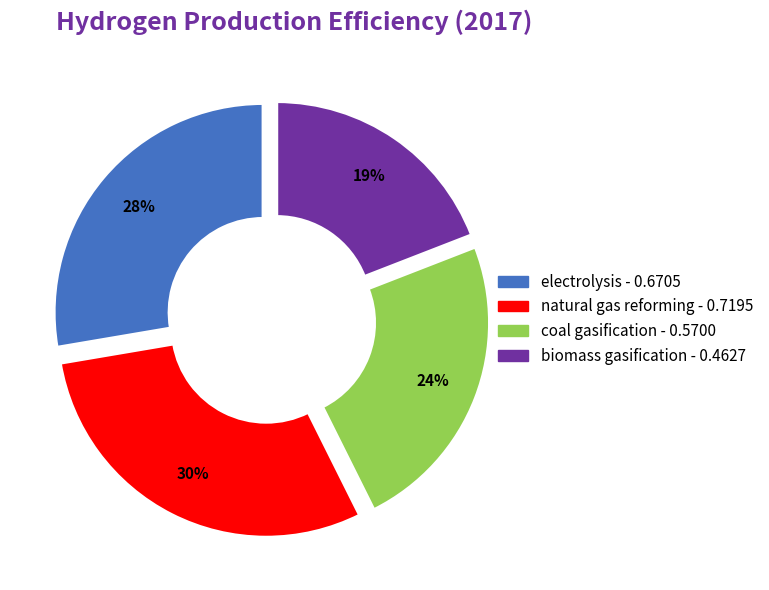

Rank the categories by value from highest to lowest.

natural gas reforming, electrolysis, coal gasification, biomass gasification